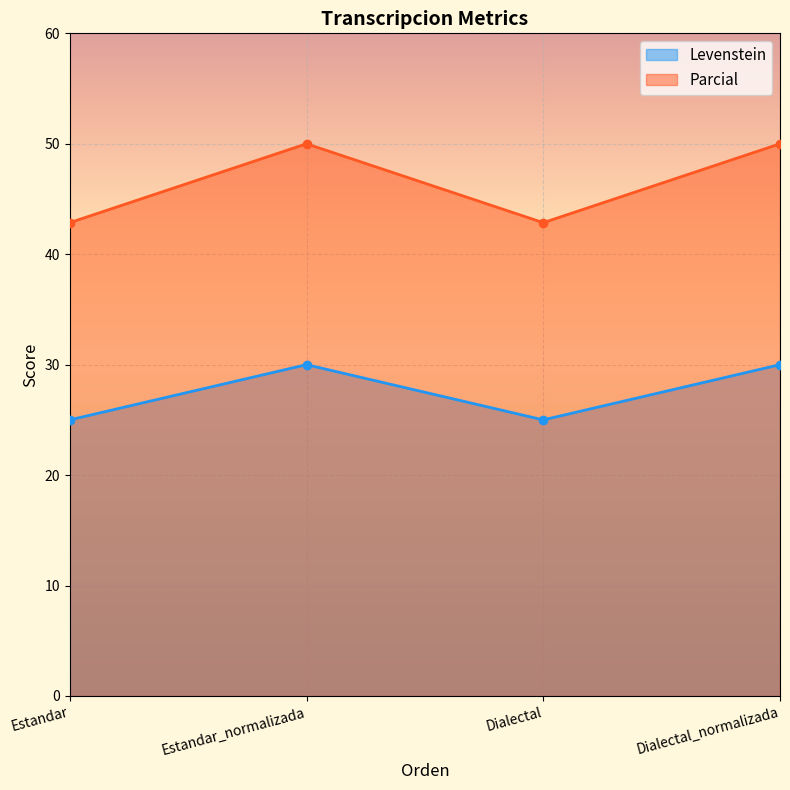

True or false: Levenstein and Parcial intersect in this chart.

False